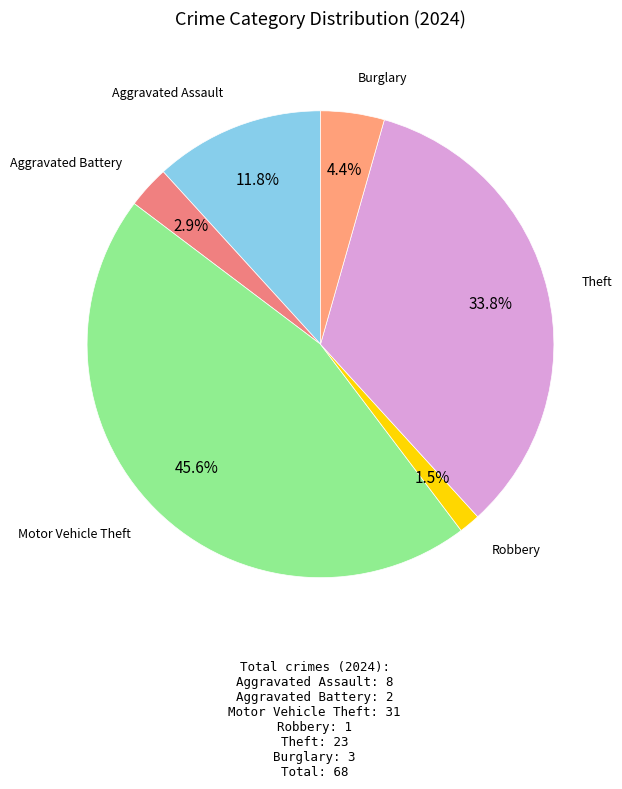

Is there a majority slice in this chart?

No